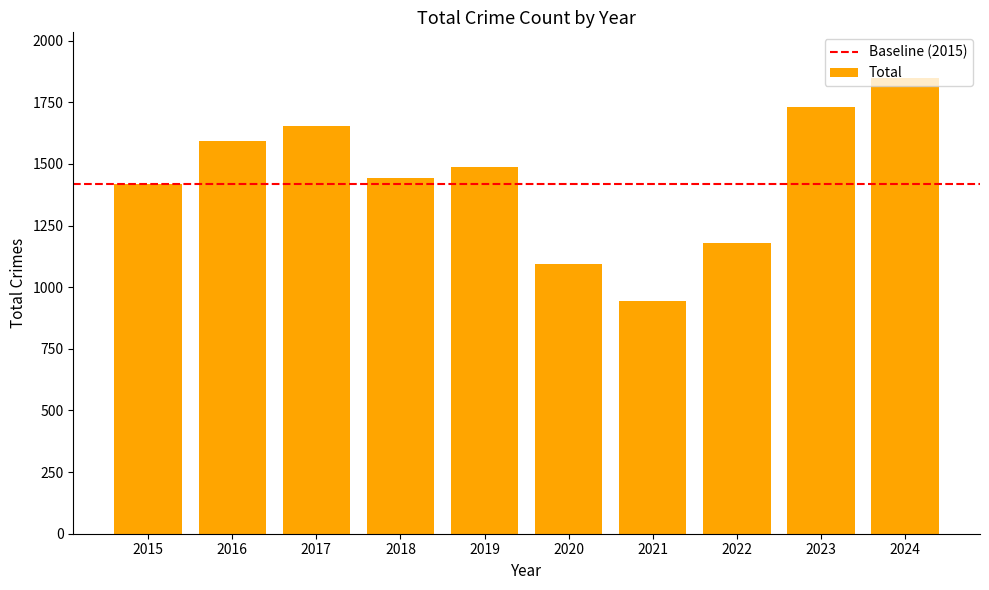

Reading left to right, list all the values displayed in this chart.

1419	1592	1652	1442	1489	1095	944	1178	1729	1849